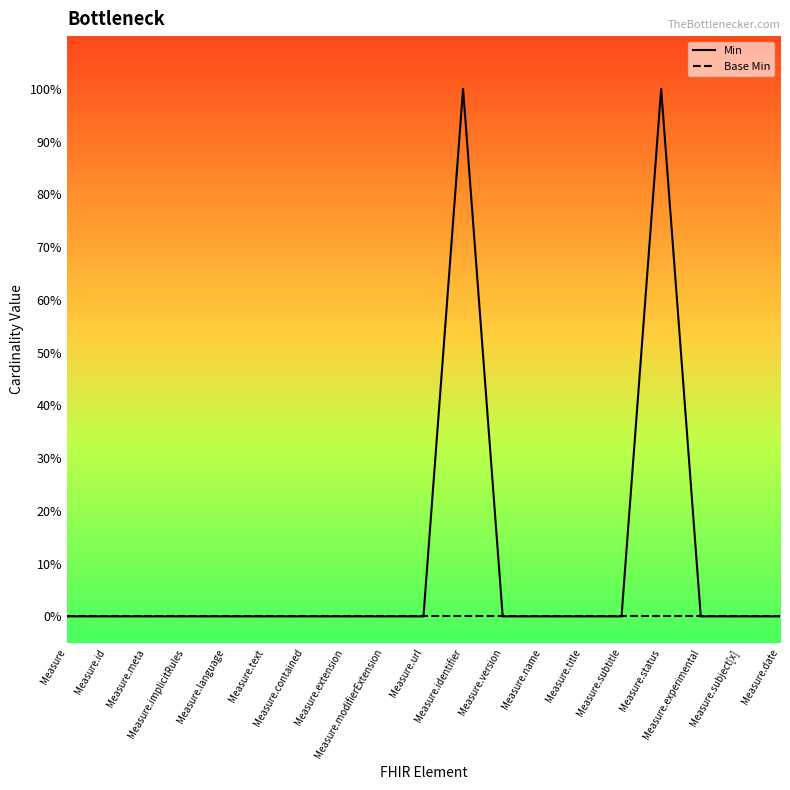

What is the label of the 12th point from the right?

Measure.extension